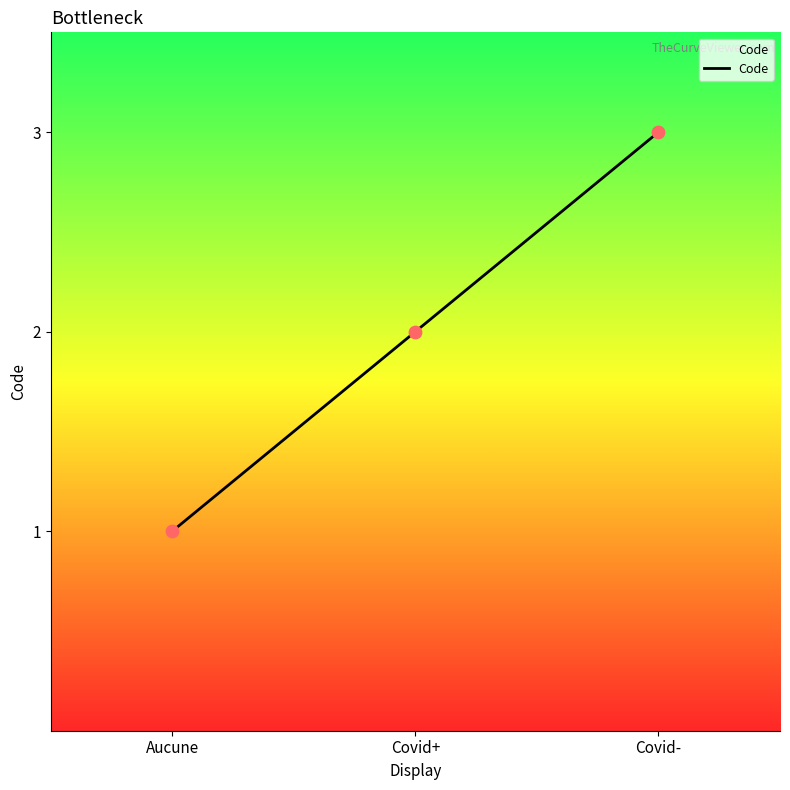

What is the change in value from Aucune to Covid+?

+1